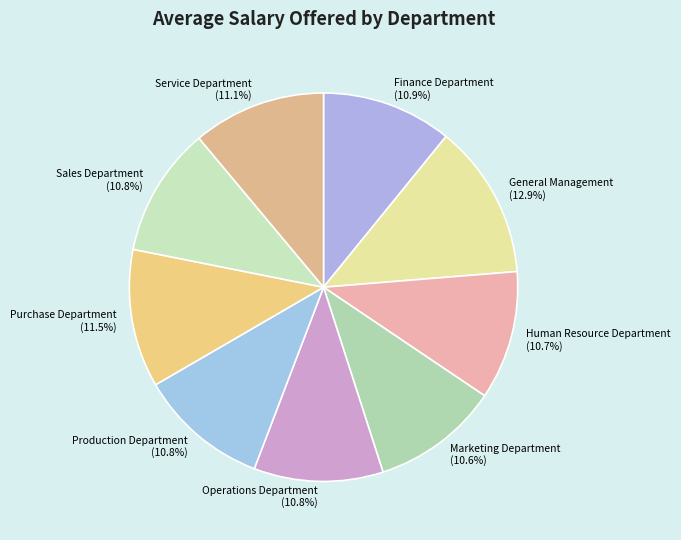

Is it true that Production Department is 5% of the pie?

False